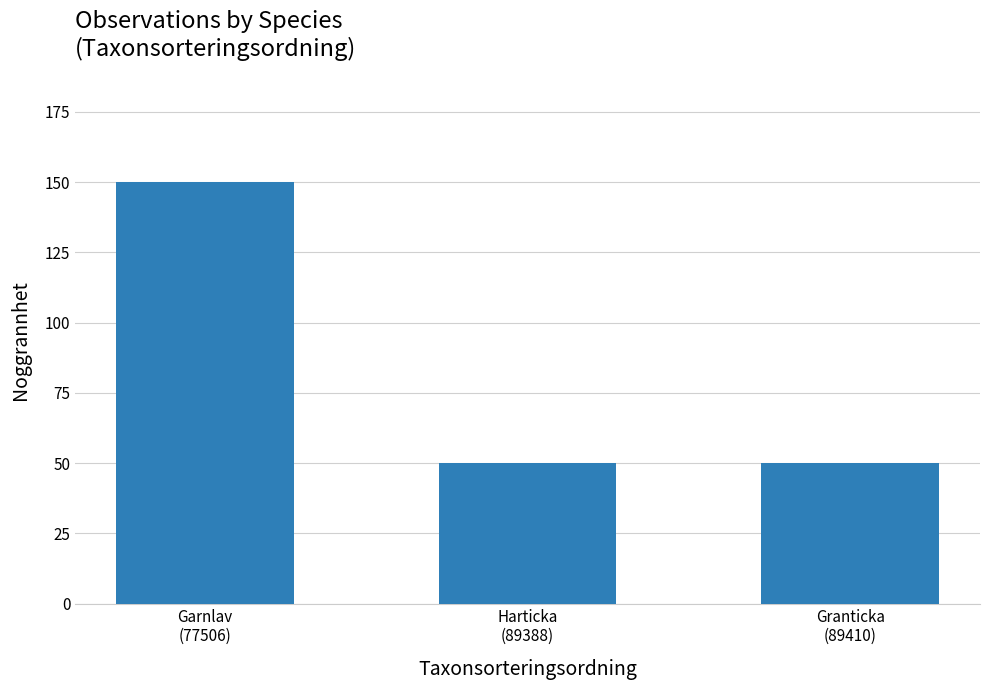

What is the smallest value displayed?

50